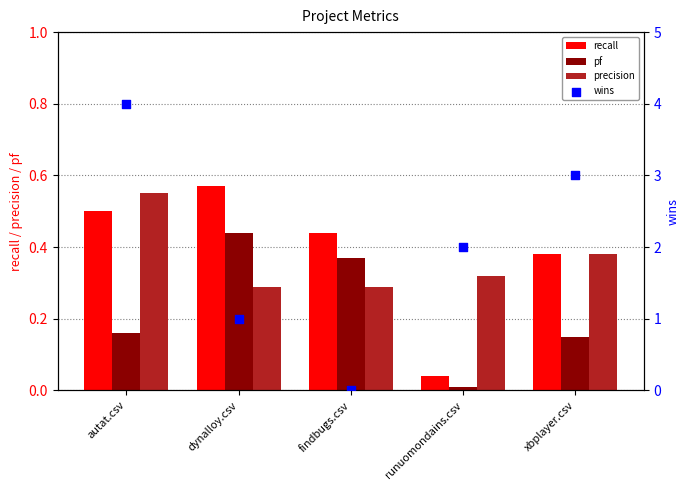

At how many categories does at least one series exceed 1?

3